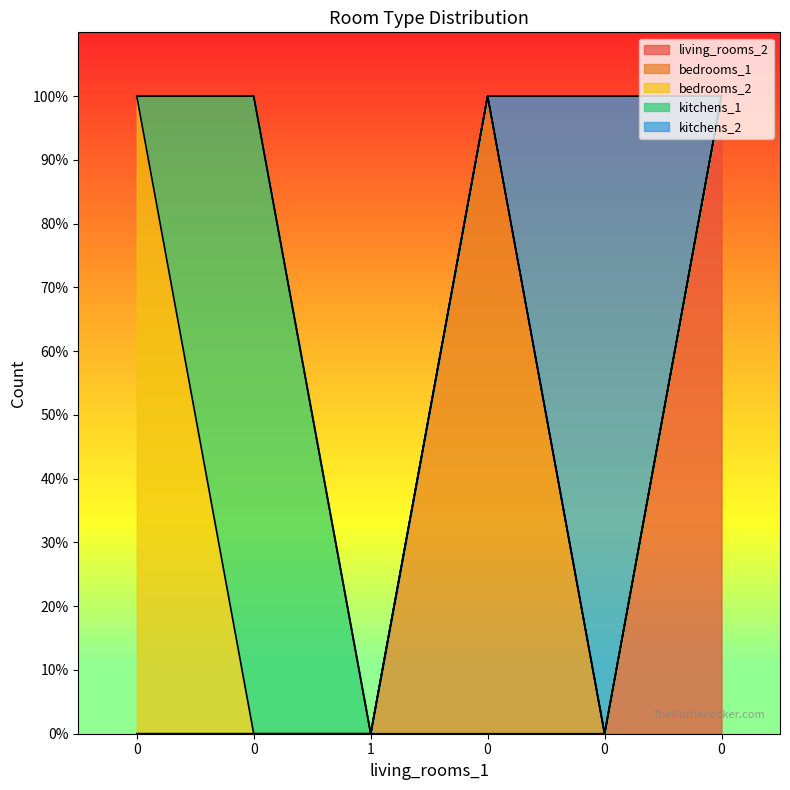

True or false: bedrooms_1 has more than 2 interior local peaks.

False